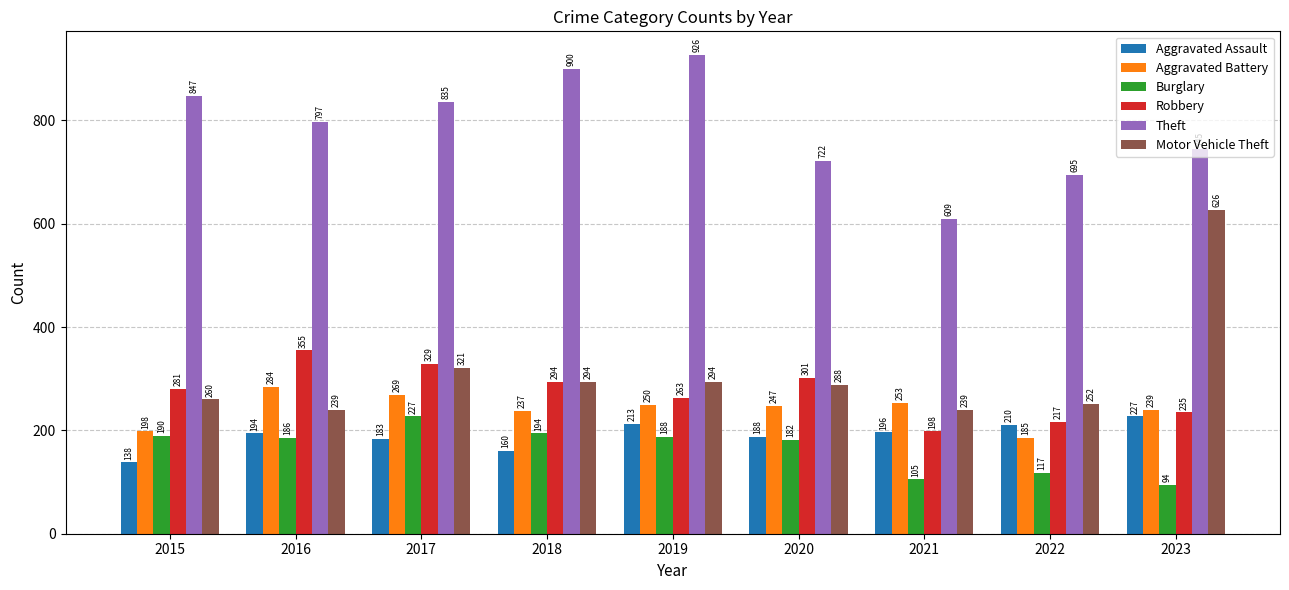

How many bars are there in each group?

6